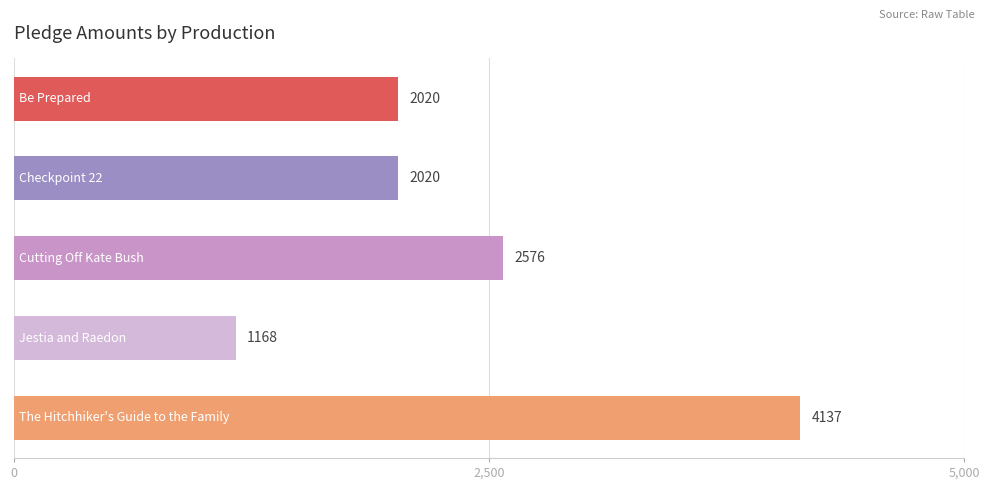

Reading top to bottom, extract all data points from this chart.

2020	2020	2576	1168	4137